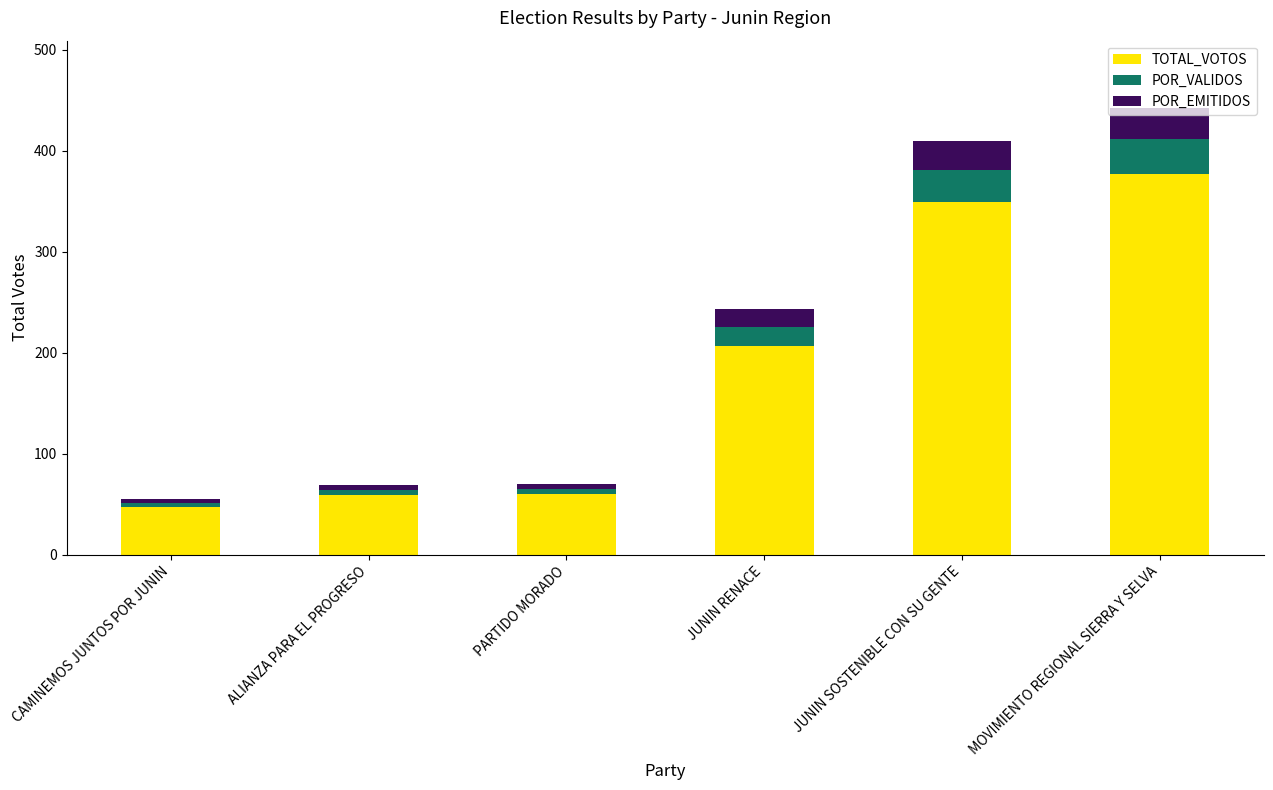

What is the sum of the TOTAL_VOTOS values at PARTIDO MORADO and JUNIN SOSTENIBLE CON SU GENTE?

409.0